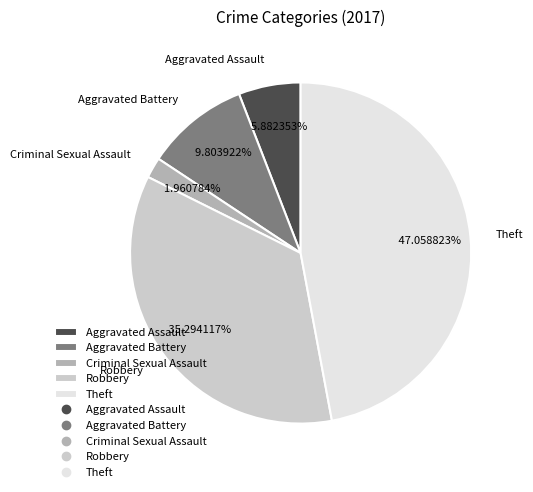

To the nearest percent, what portion does Robbery represent?

35%